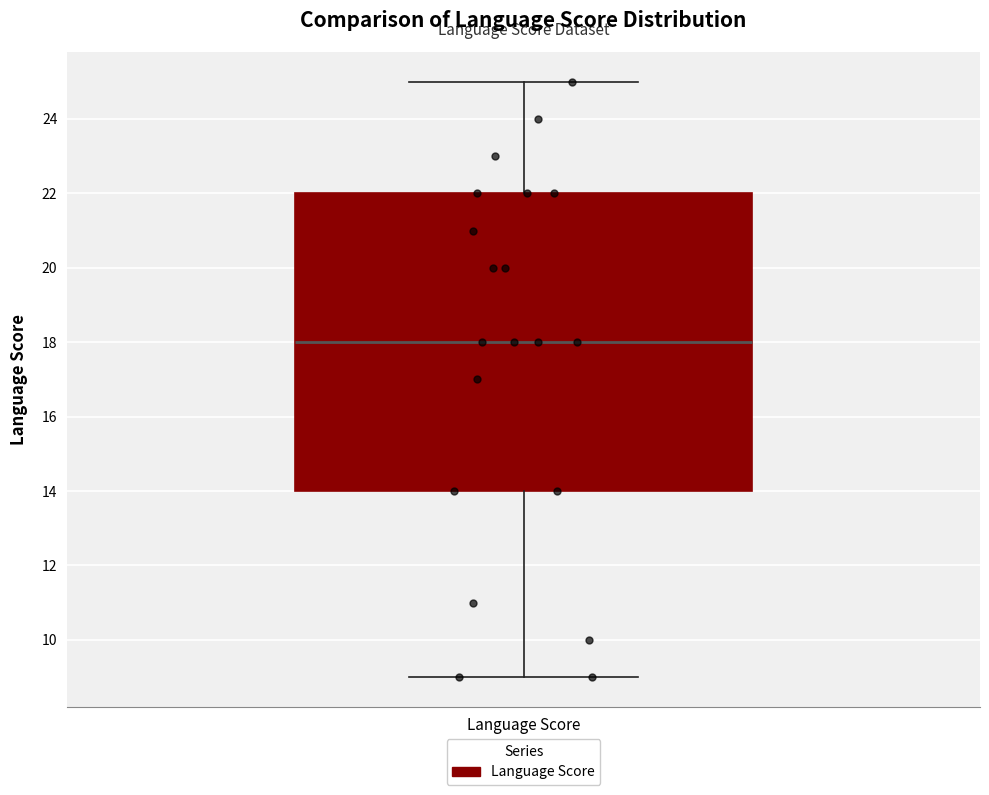

Where does the lower whisker of the box for Language Score end on the y-axis? The values are not printed on the chart, so give them approximately, as read against the axis.

9